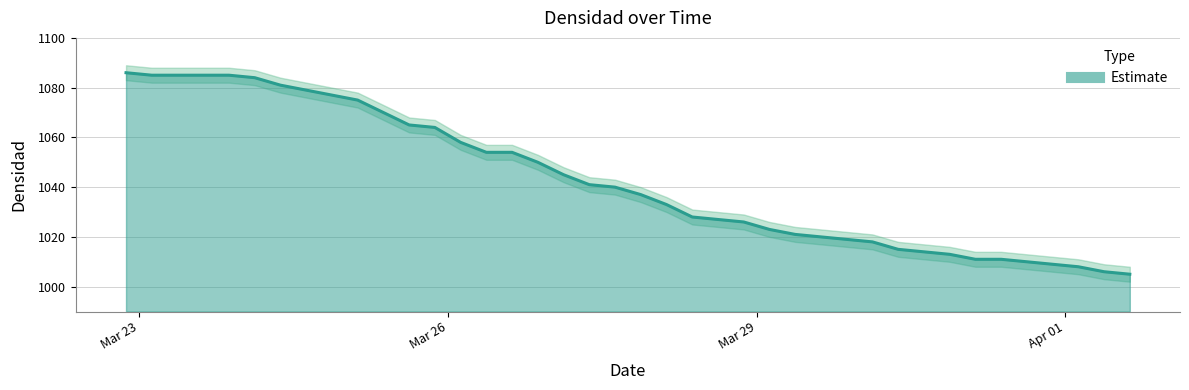

What is the value of the 29th point from the left?

1019